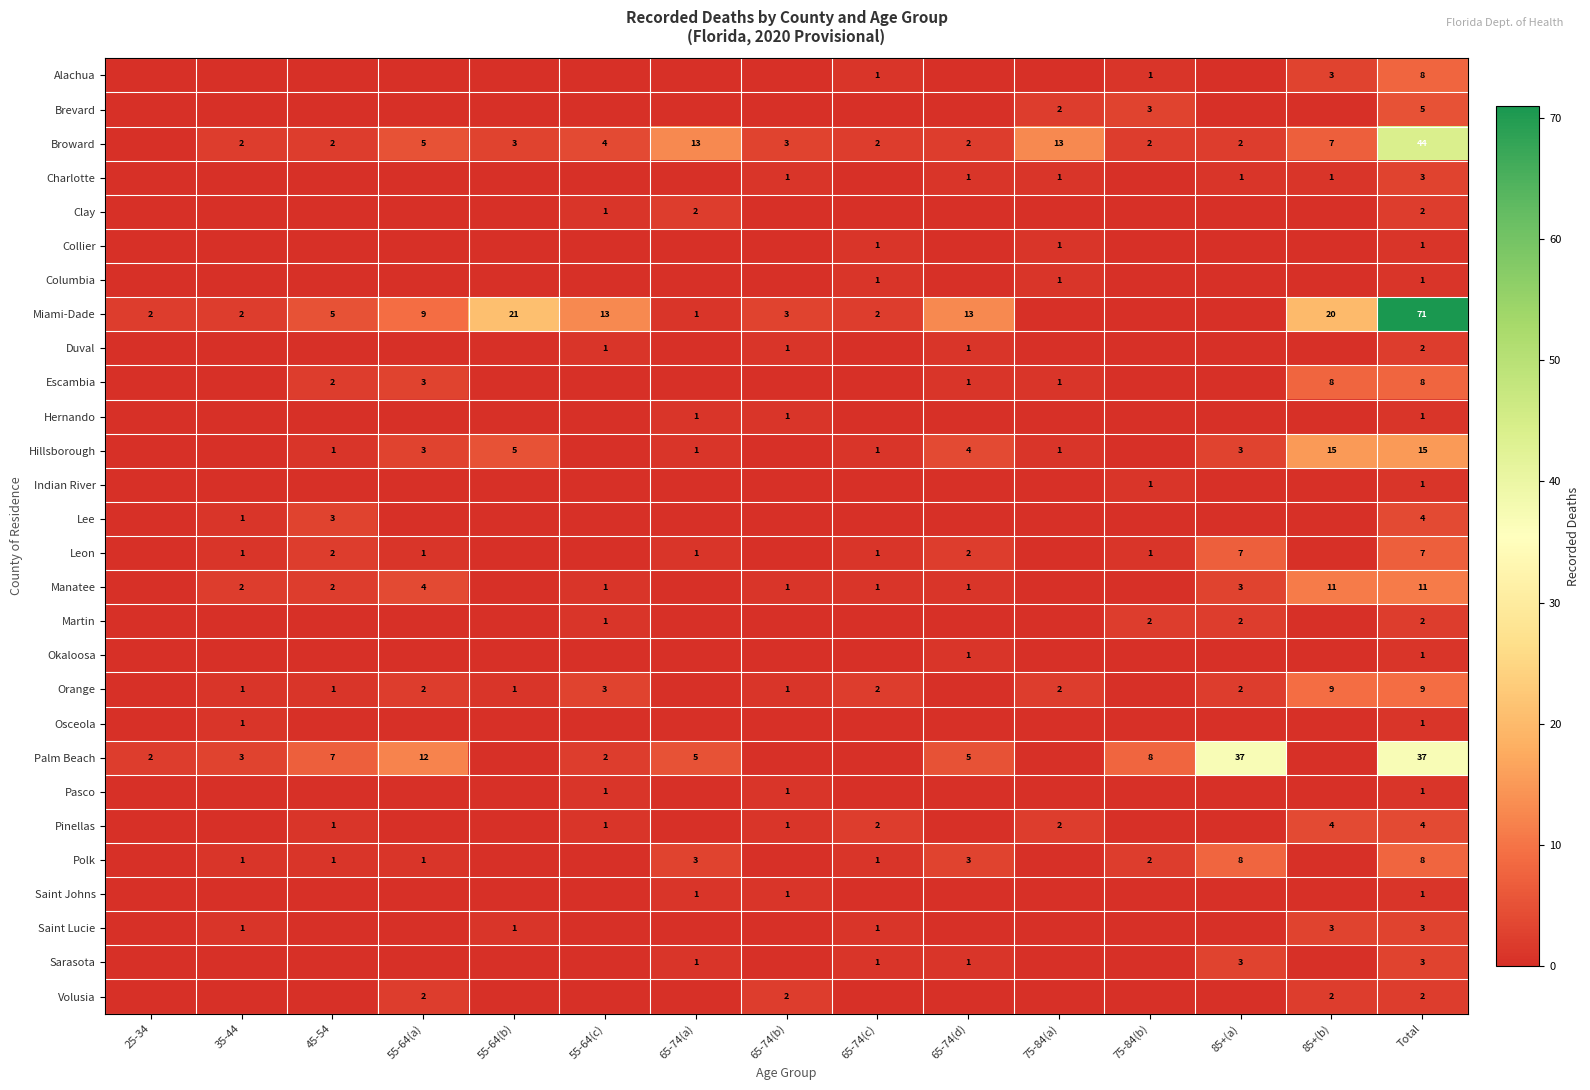

Count the number of data series in this chart.

28